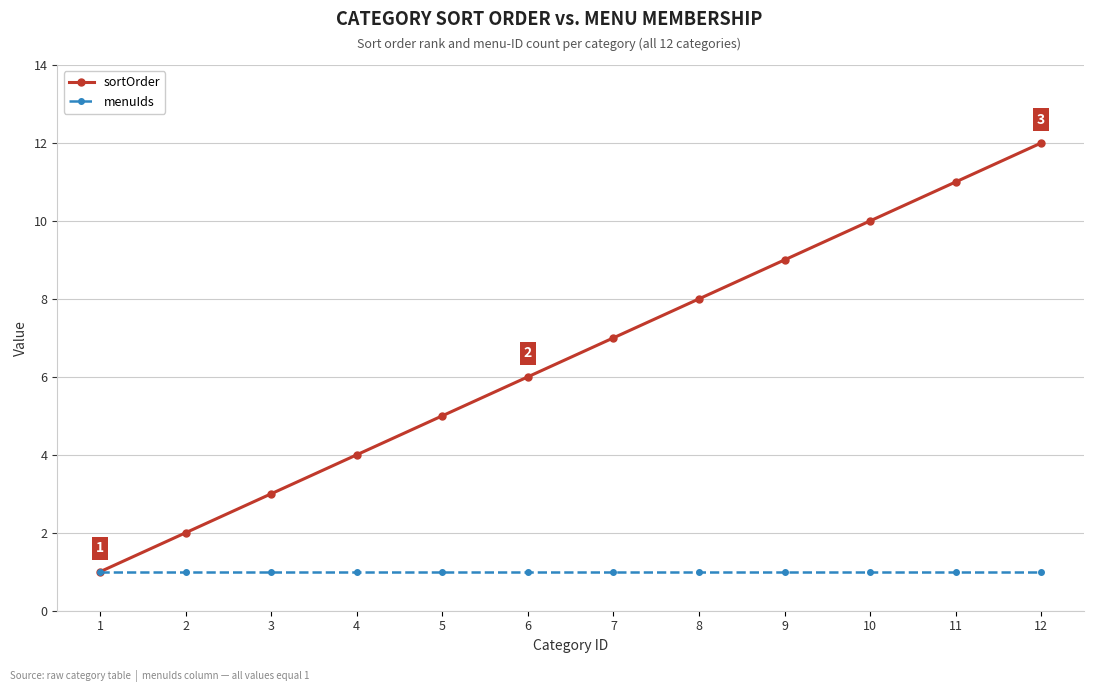

Reading left to right, transcribe all the data shown in this chart.

sortOrder: 1=1	2=2	3=3	4=4	5=5	6=6	7=7	8=8	9=9	10=10	11=11	12=12
menuIds: 1=1	2=1	3=1	4=1	5=1	6=1	7=1	8=1	9=1	10=1	11=1	12=1